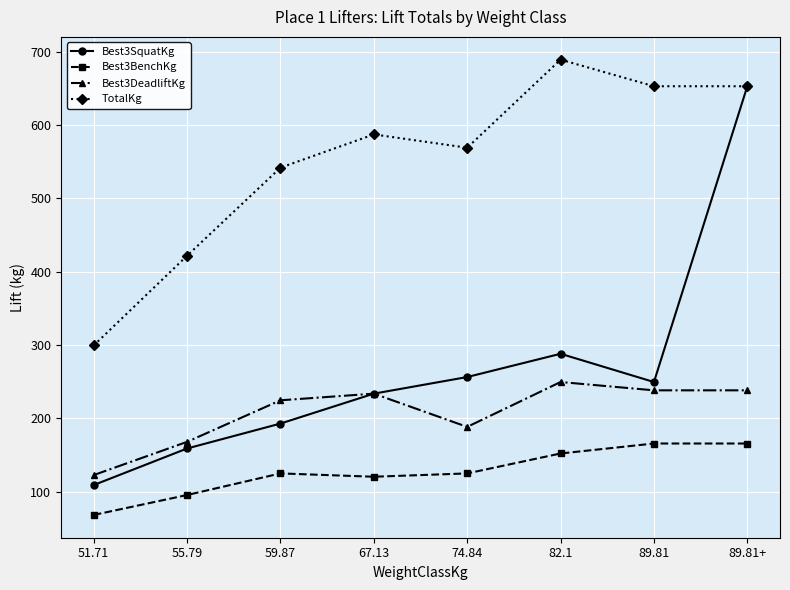

The Best3BenchKg series shows 95.2 at 55.79. True or false?

True